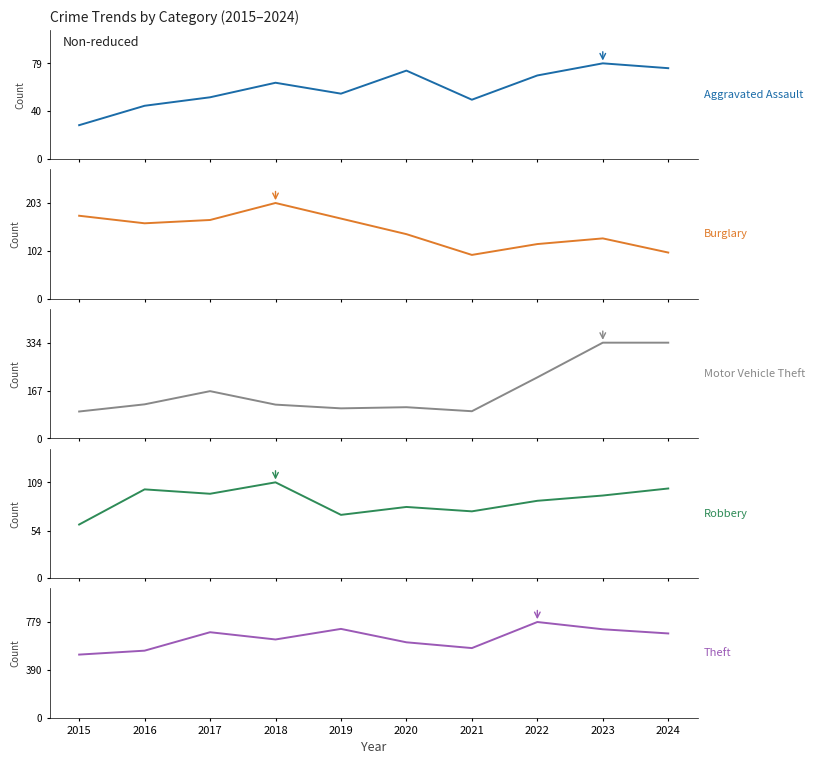

How many interior local valleys does the Aggravated Assault series have?

2